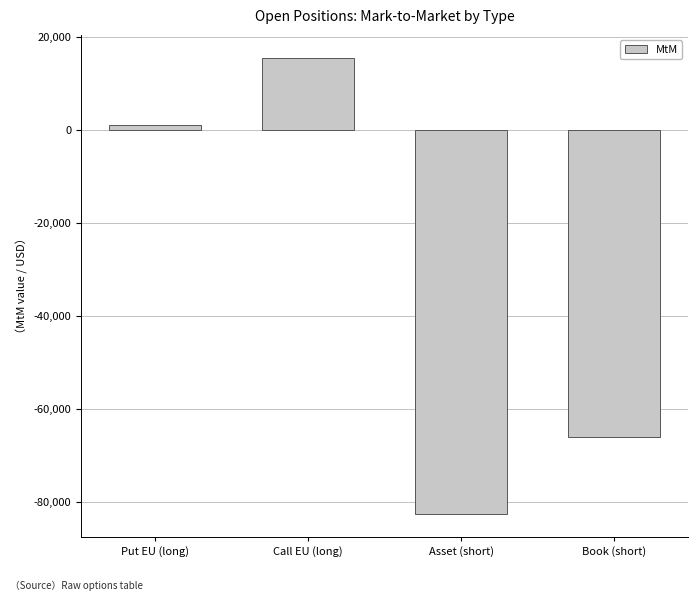

Which has a higher value, Put EU (long) or Book (short)?

Put EU (long)